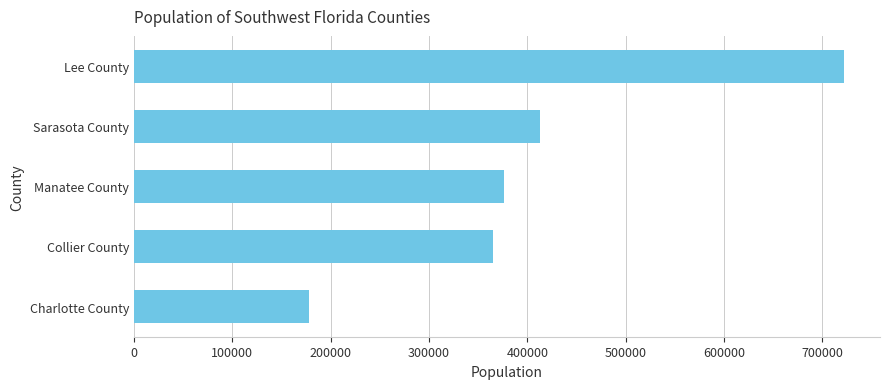

Rank the categories by value from lowest to highest.

Charlotte County, Collier County, Manatee County, Sarasota County, Lee County